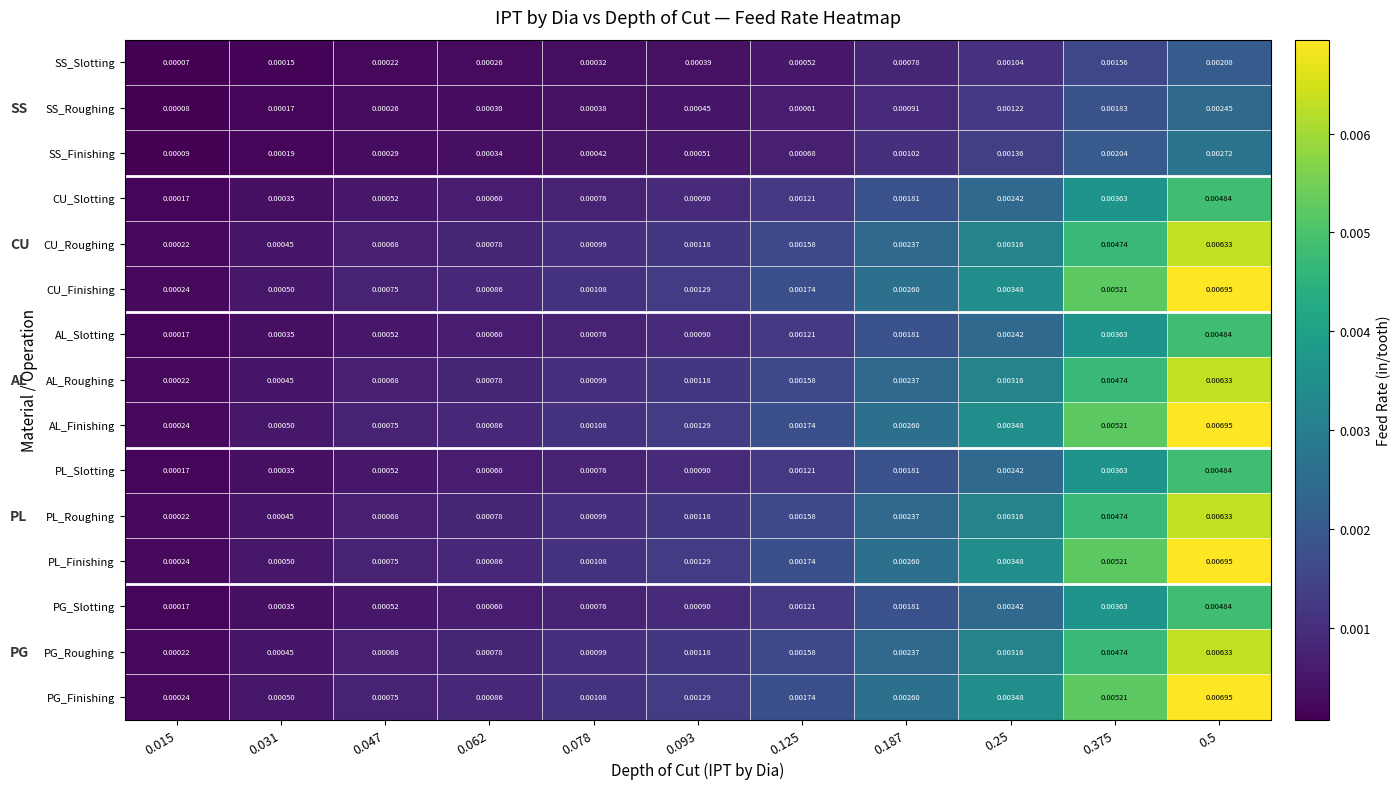

Is the value of PG_Finishing at 0.031 greater than the value of PL_Slotting at 0.078?

No